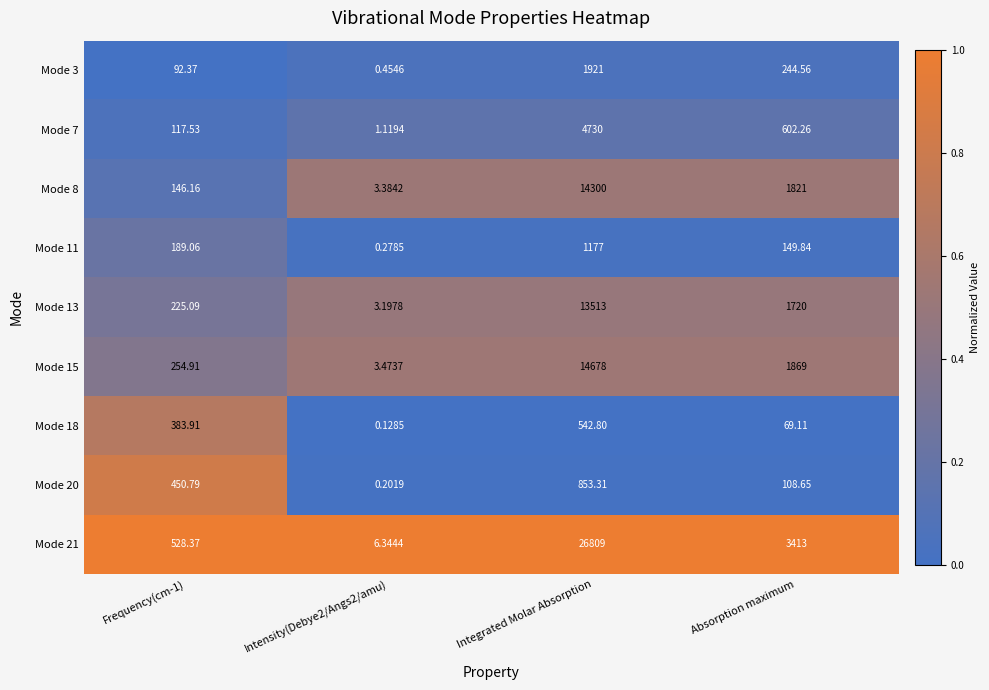

At which label does Mode 18 reach its peak?

Integrated Molar Absorption